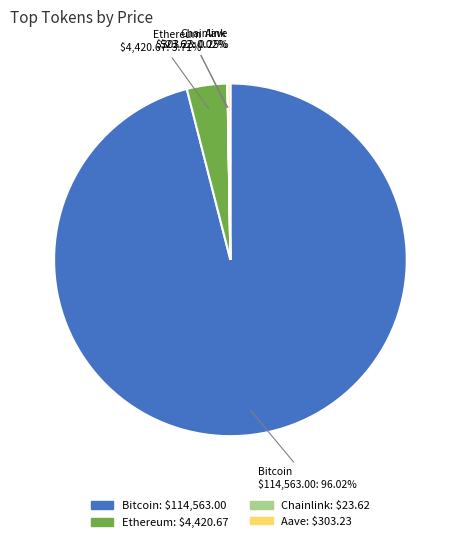

What is the majority slice?

Bitcoin